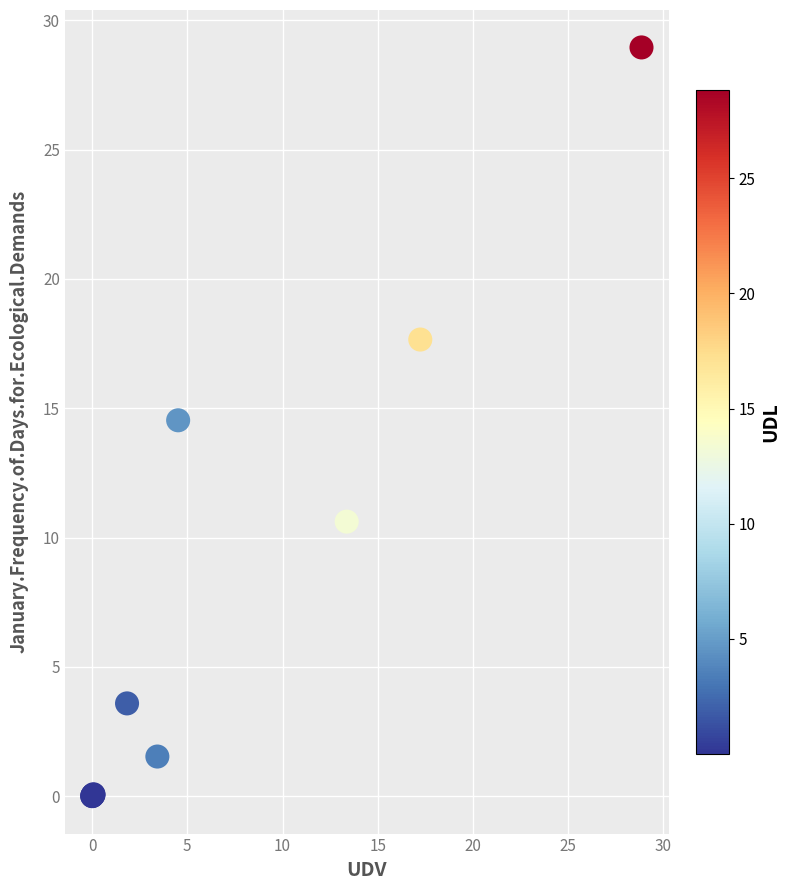

What Y value in the scatter plot is closest to 14?

14.5